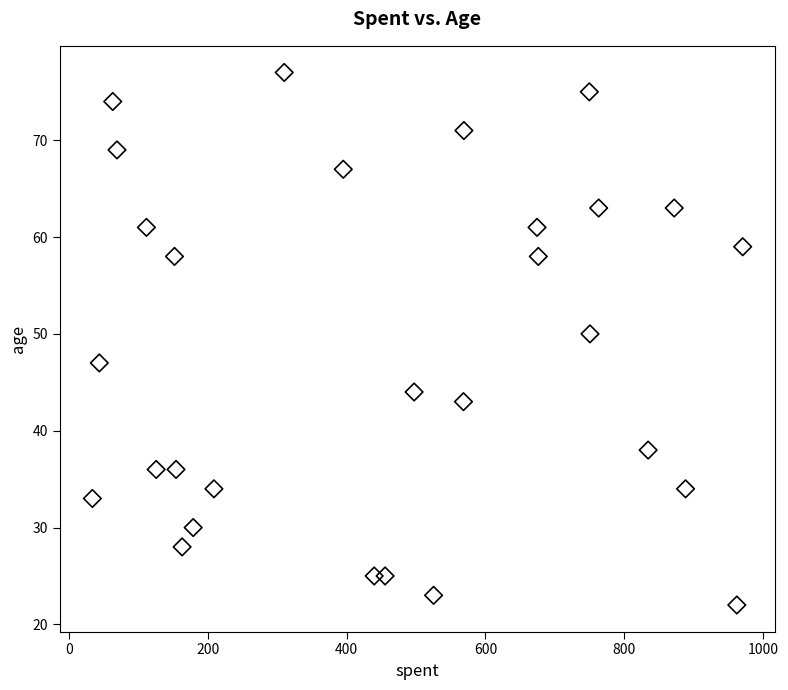

What Y value in the scatter plot is closest to 49?

50